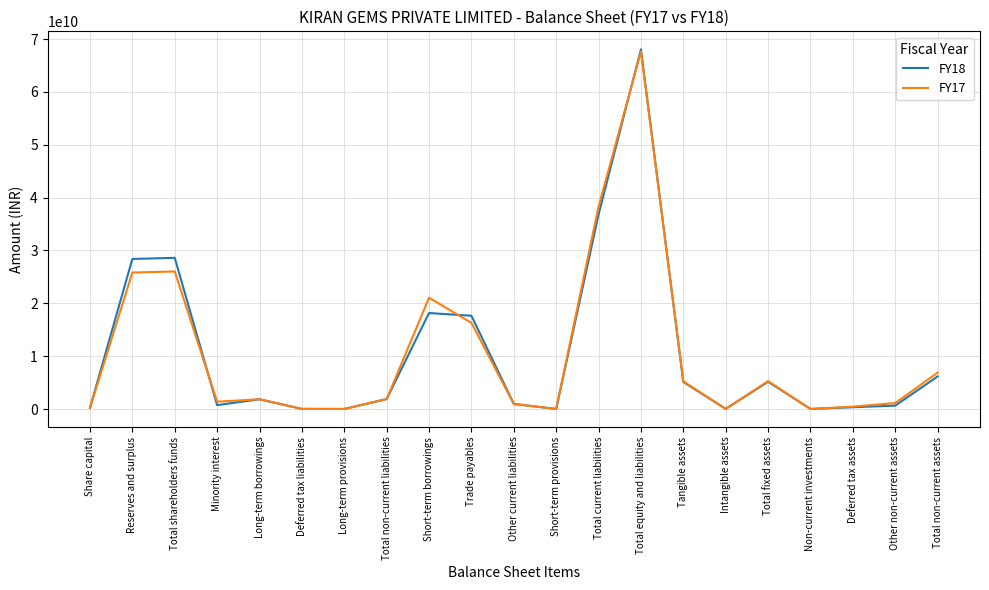

What is the highest value of the FY17 series?

67647970000